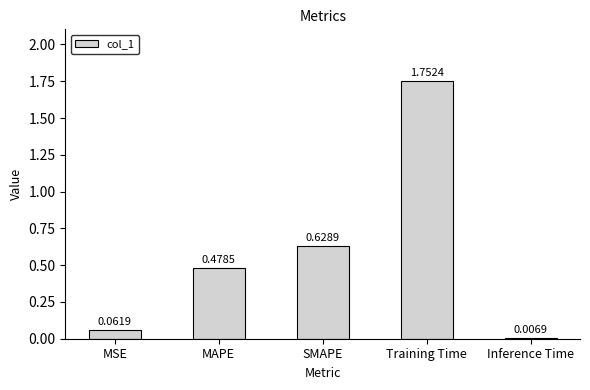

Which has a higher value, MSE or SMAPE?

SMAPE